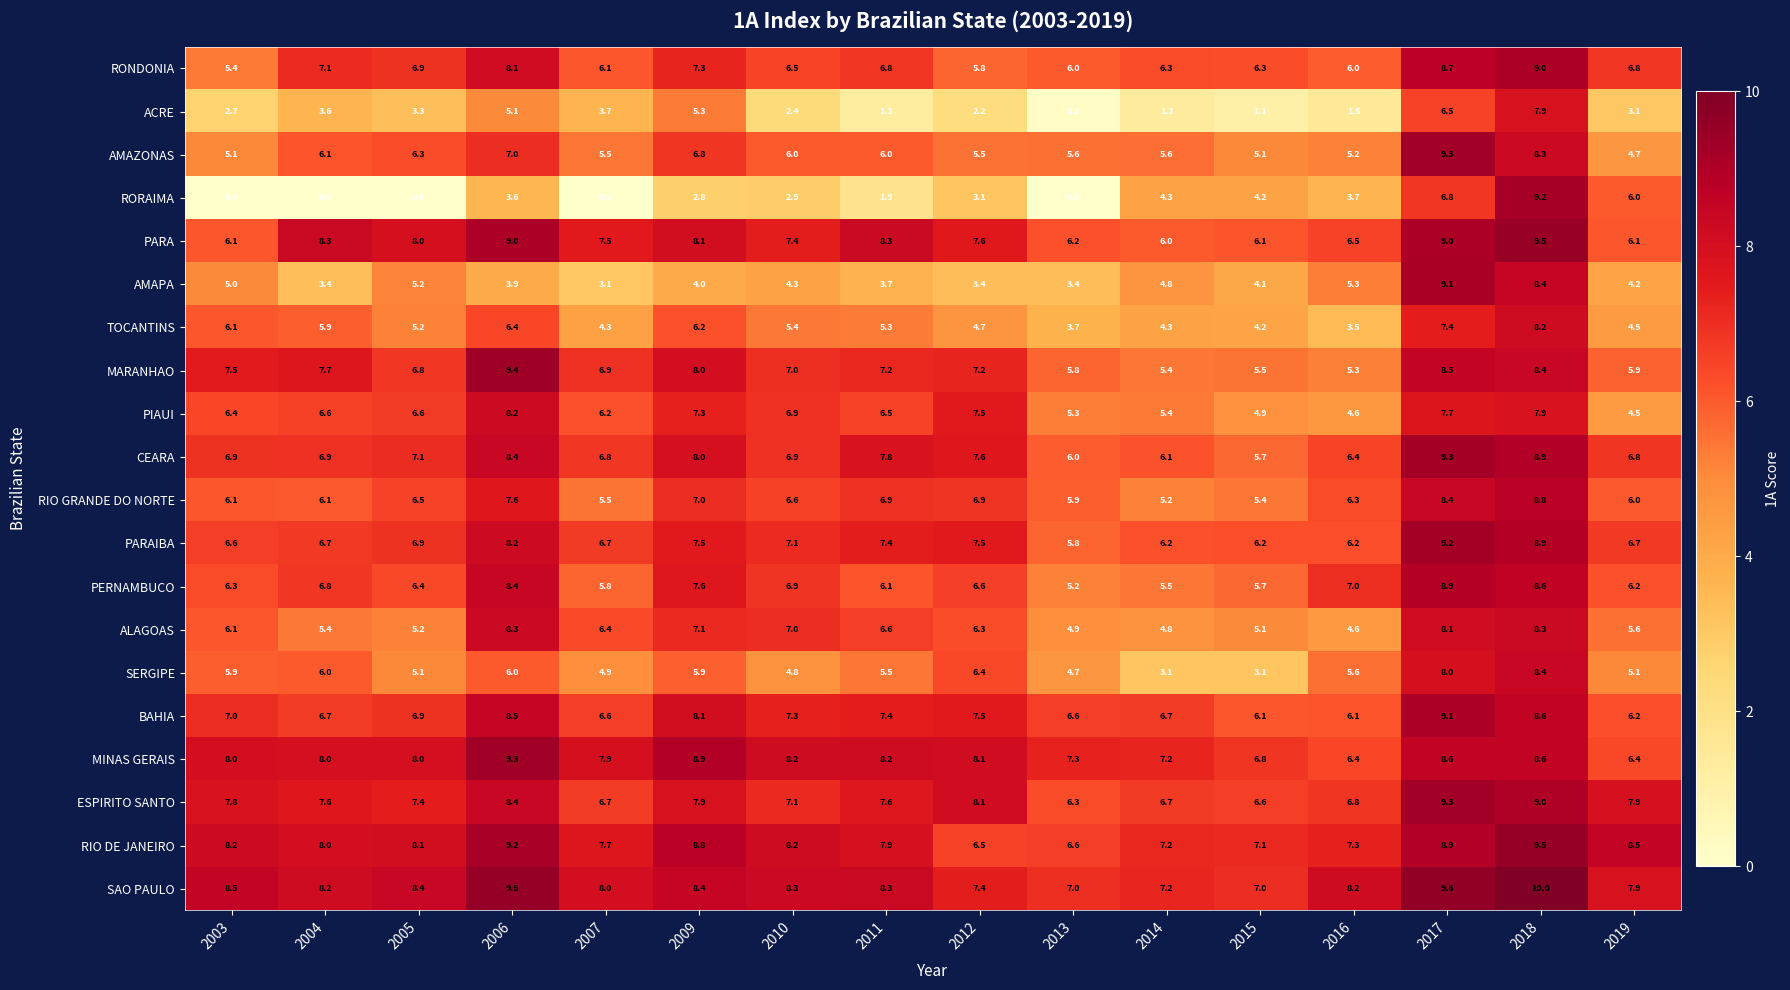

What is the total value across all series at 2004?

125.1